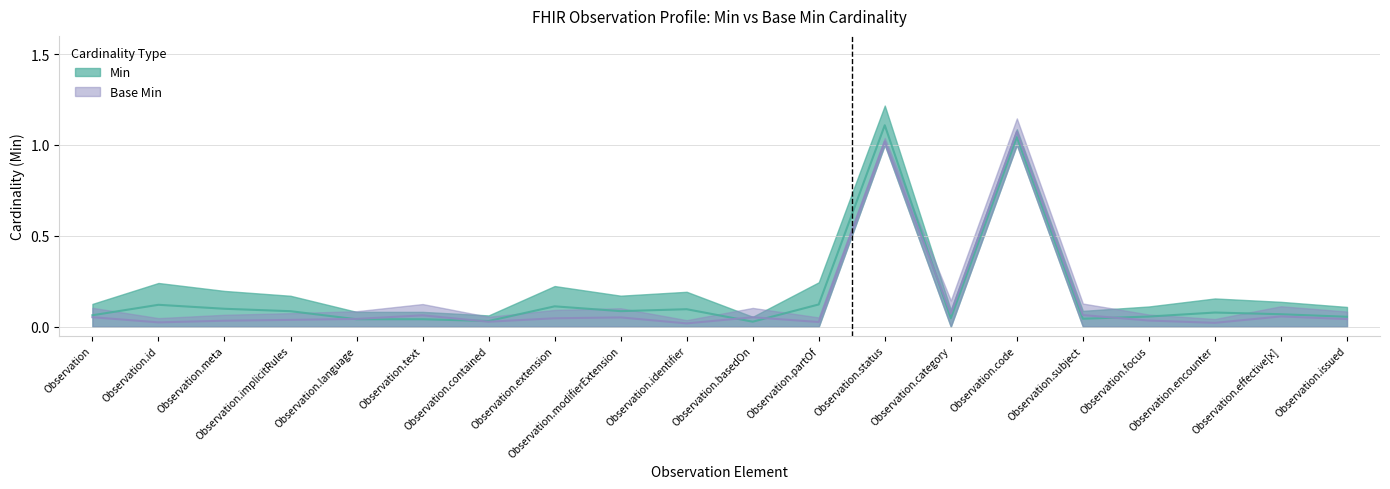

What is the total value across all series at Observation.basedOn?

0.1